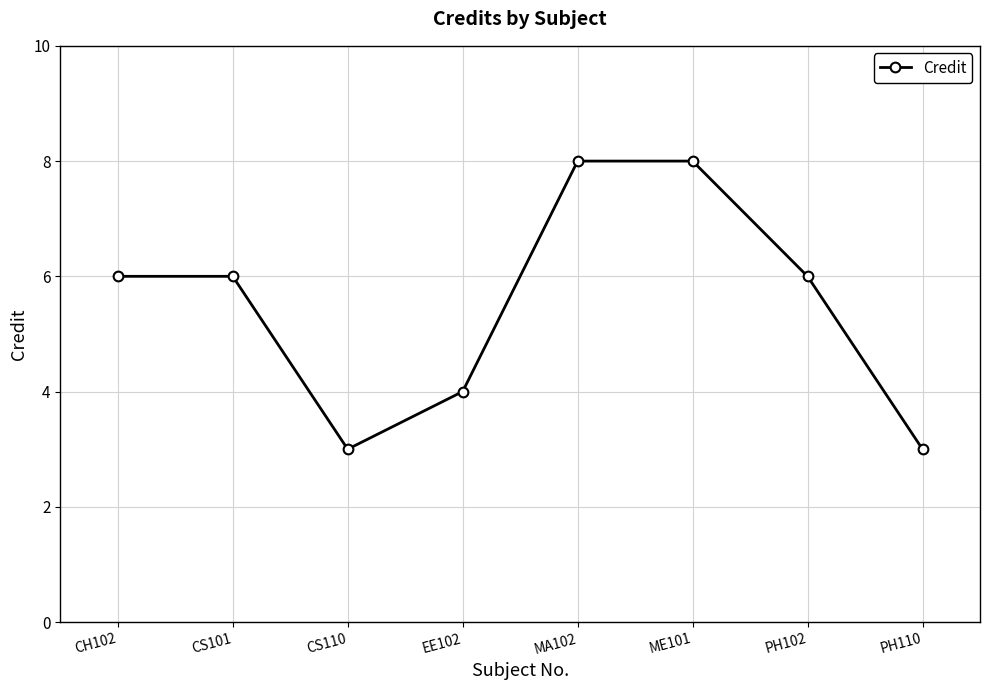

Reading left to right, what are all the values shown in this chart?

6	6	3	4	8	8	6	3